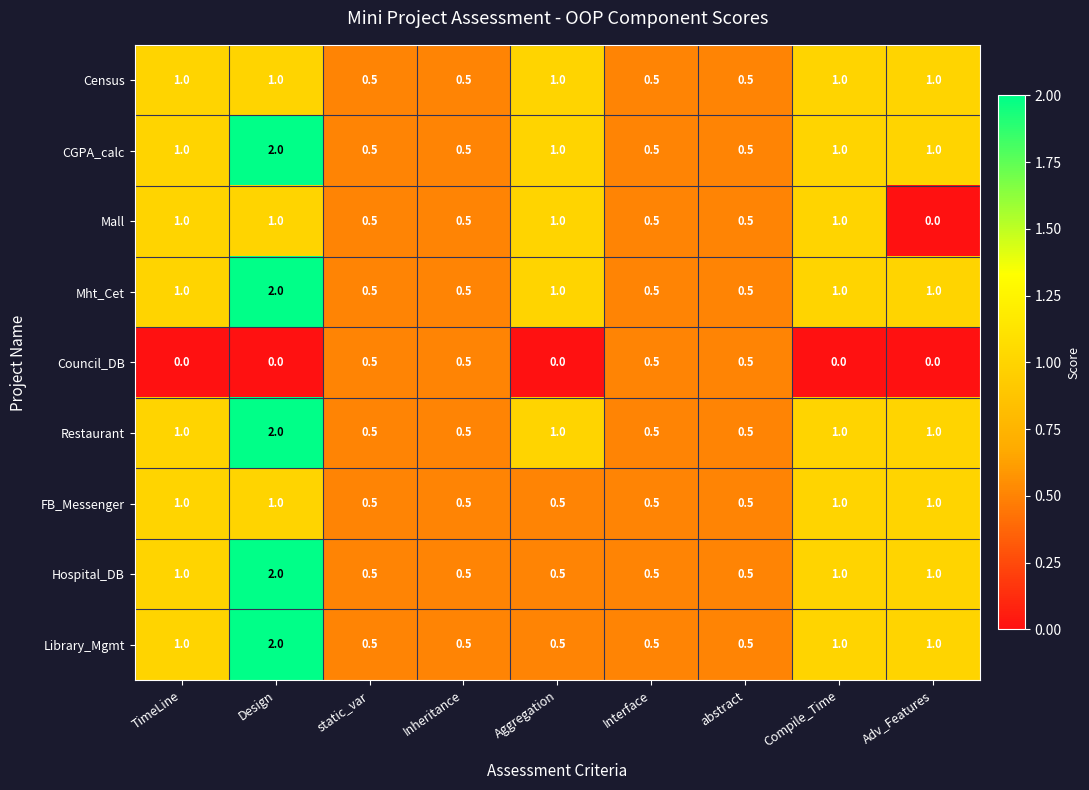

What is the spread (max minus min) of values at Compile_Time?

1.0